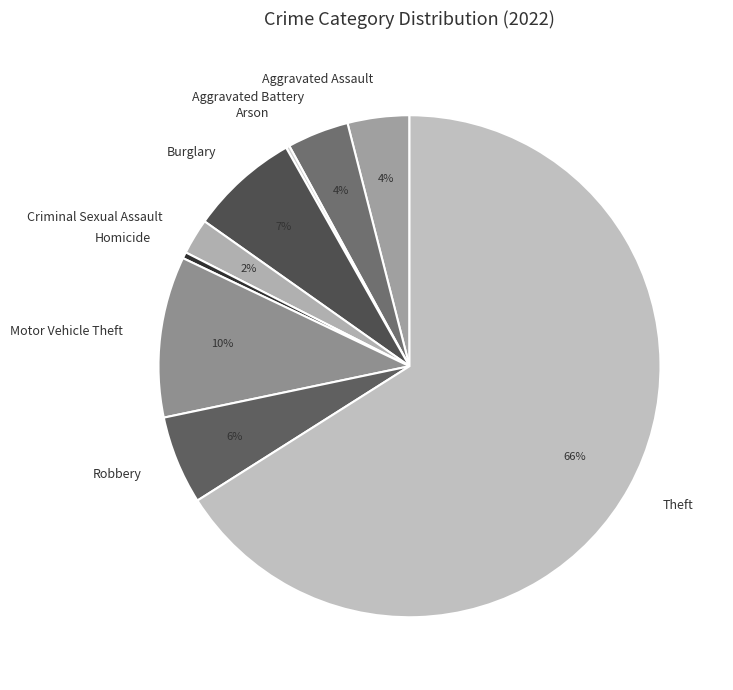

Which slice is the largest?

Theft